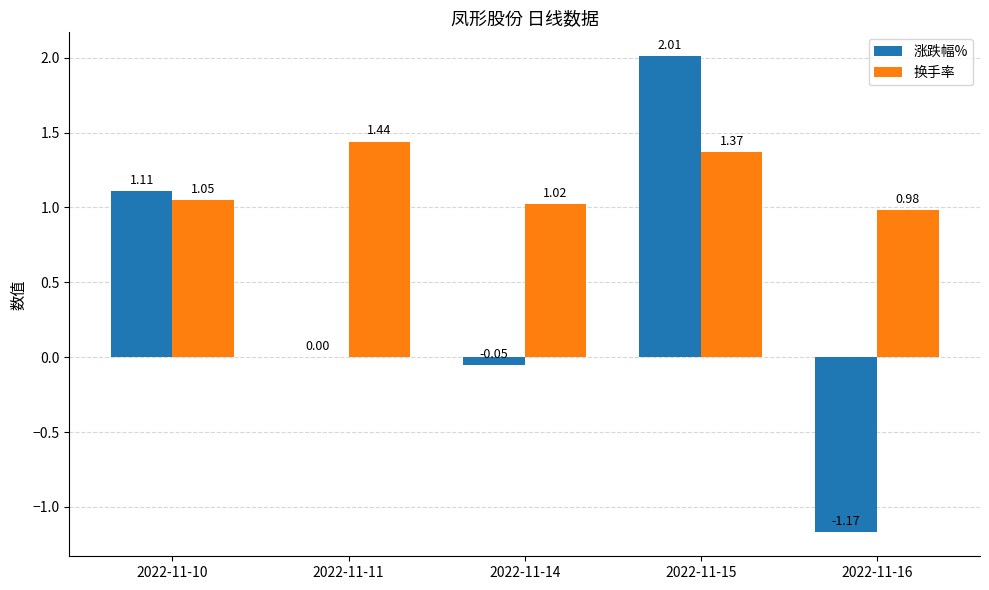

Is the value of 涨跌幅% at 2022-11-16 greater than the value of 换手率 at 2022-11-14?

No